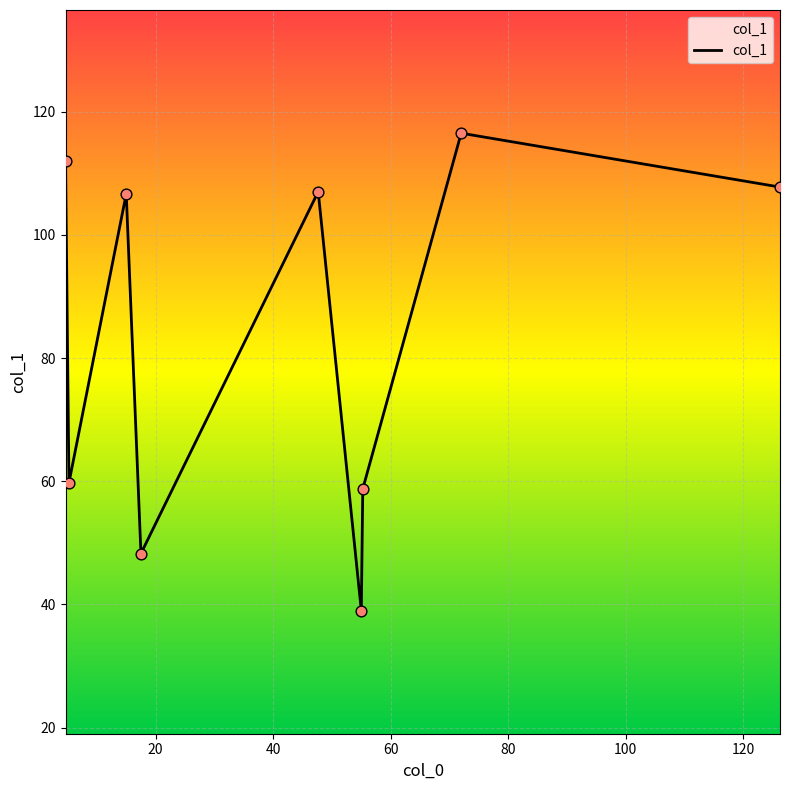

What is the difference between the maximum and minimum values?

77.5